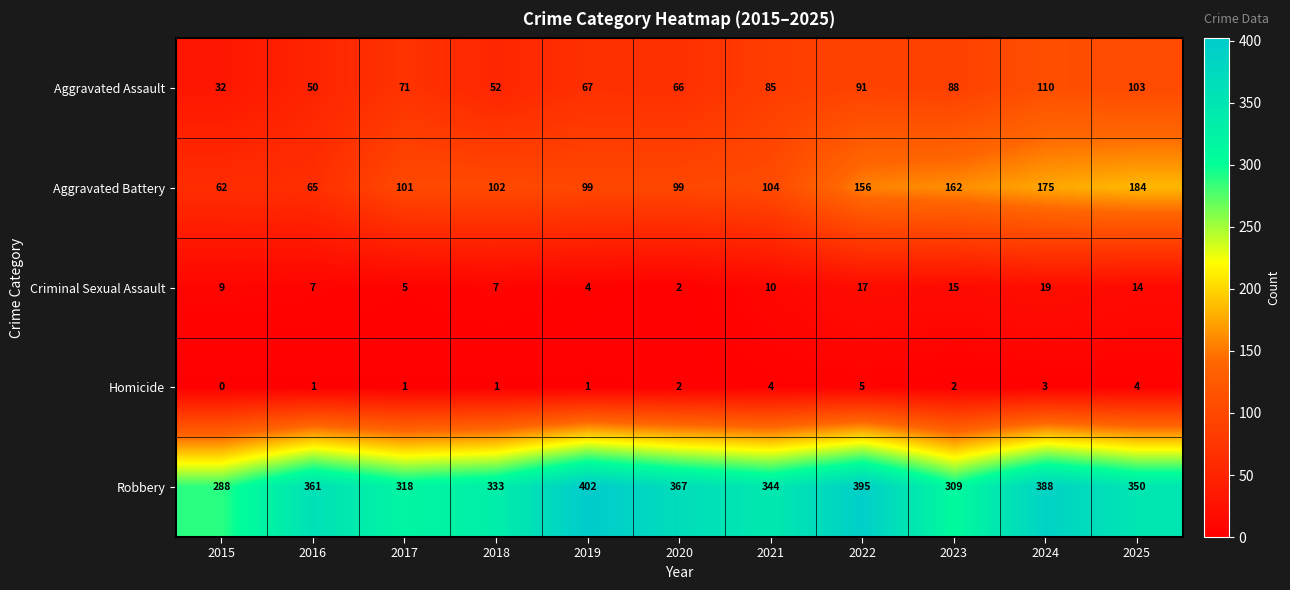

Is it true that Homicide equals 4 at 2025?

True